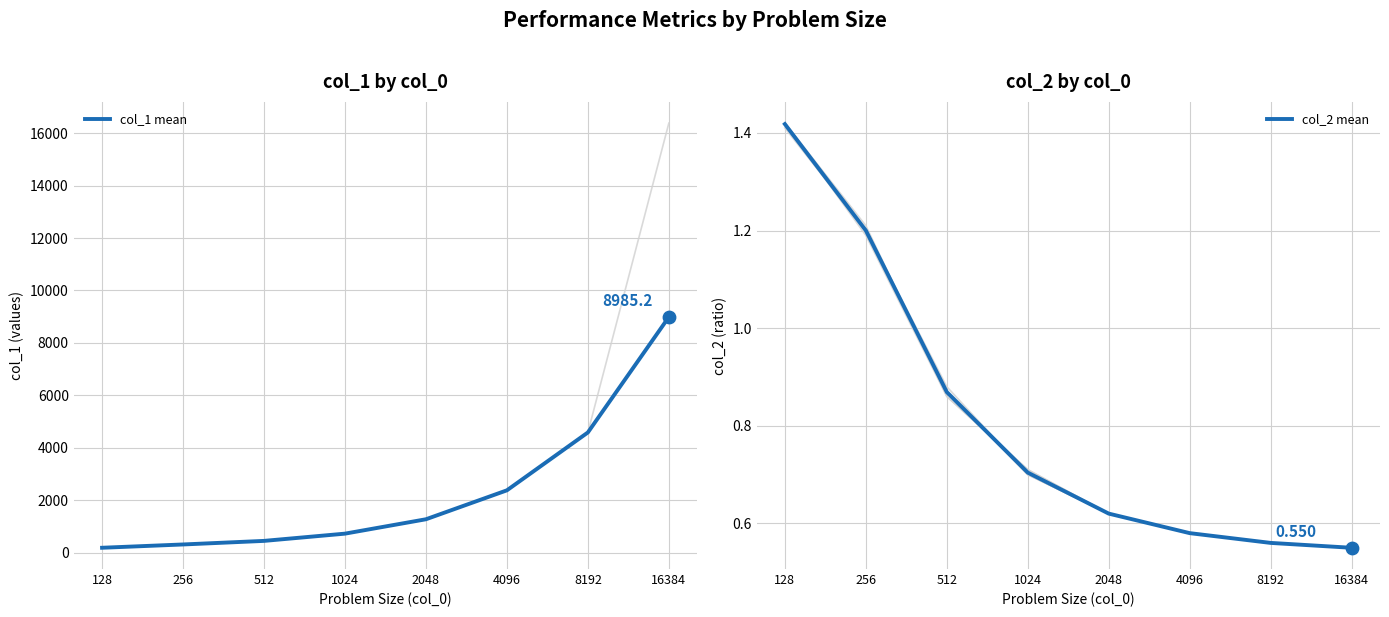

Which series has the largest Y range (max minus min)?

col_1 mean